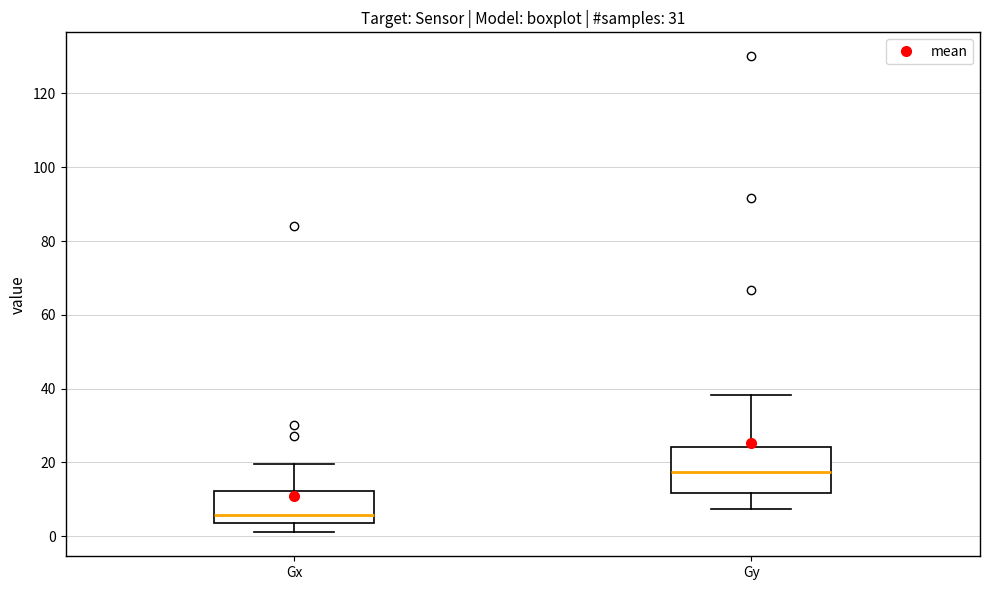

Reading left to right, transcribe this box plot: for each box, give where its median line is, the range the box spans, and where its two whiskers end, as read against the y-axis. The values are not printed on the chart, so give them approximately, as read against the axis.

Gx: median 6, box 4 to 12, whiskers 0 to 20
Gy: median 18, box 12 to 24, whiskers 8 to 38